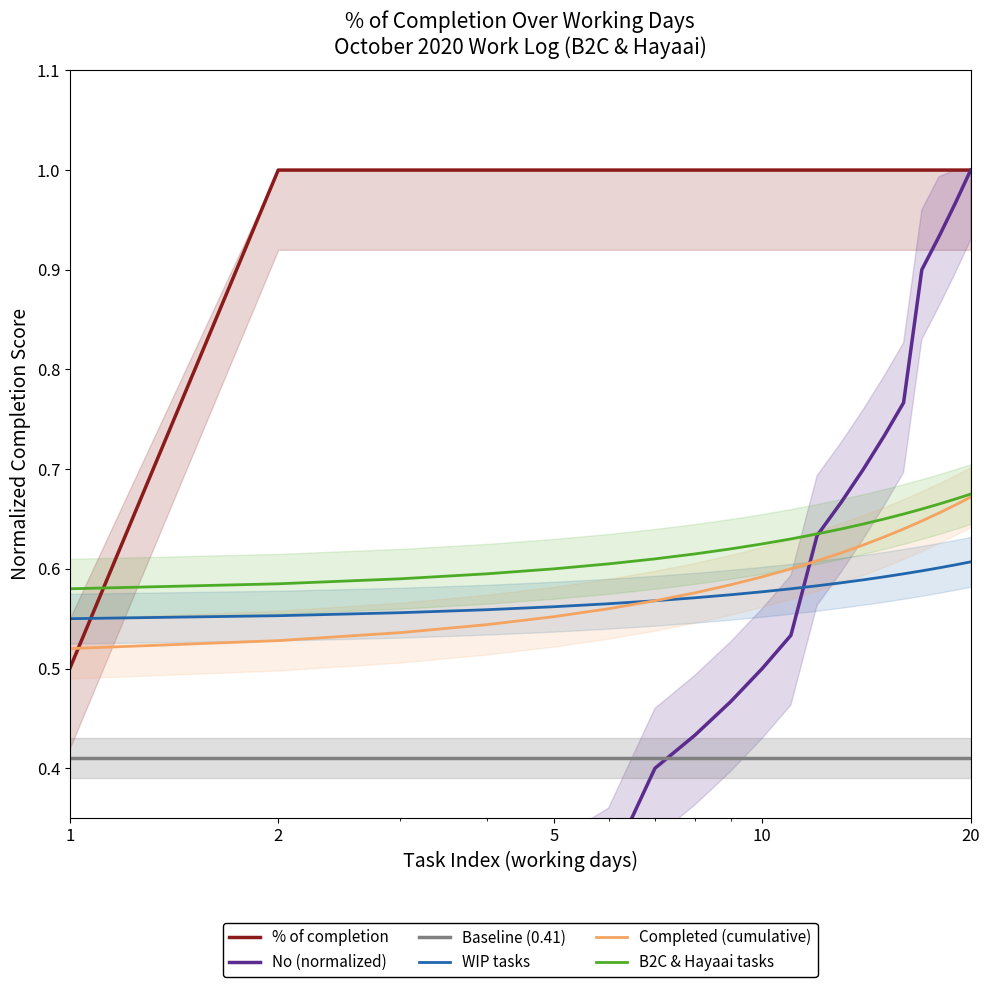

True or false: % of completion and B2C & Hayaai tasks cross at least once.

True